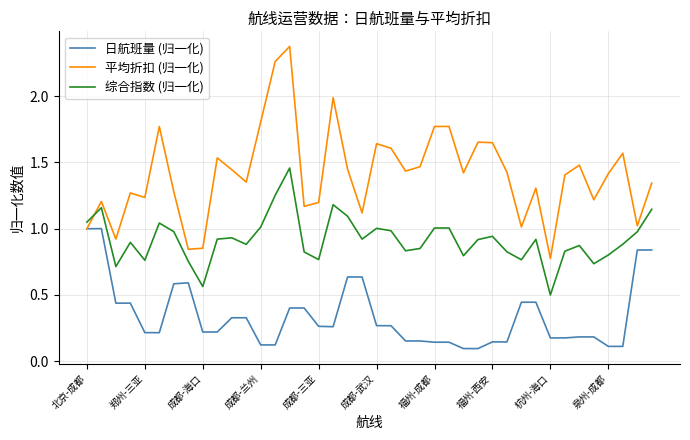

True or false: 日航班量 (归一化) and 综合指数 (归一化) cross at least once.

False